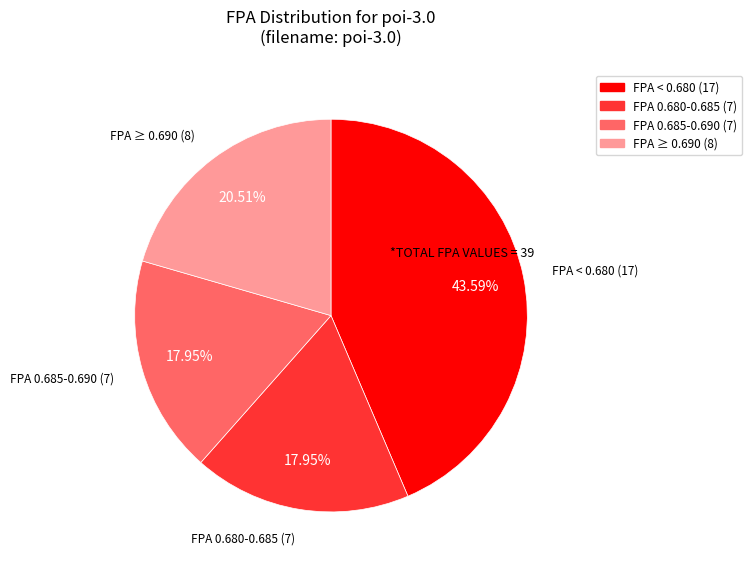

Is there a majority slice in this chart?

No